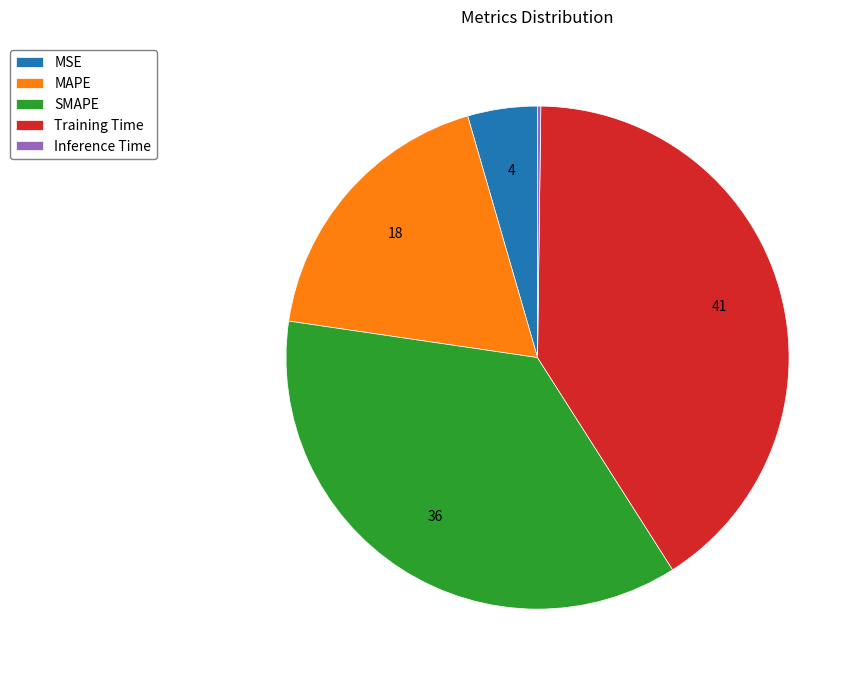

Does any single category account for the majority?

No